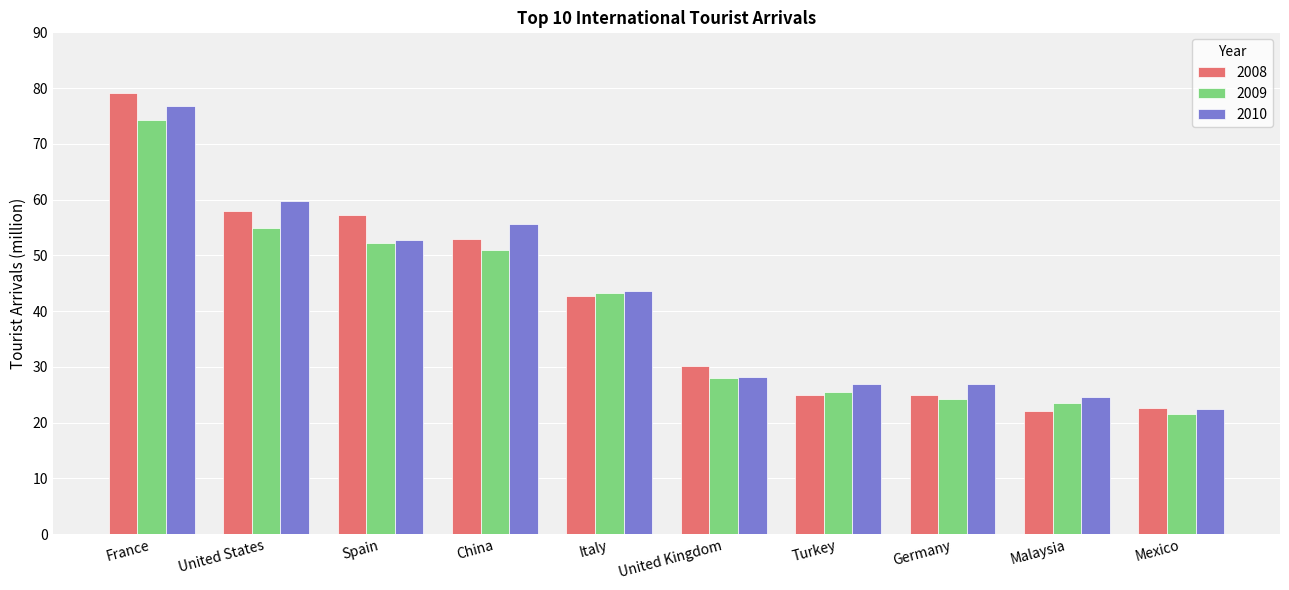

True or false: 2010 has a value of 25.1 at Italy.

False